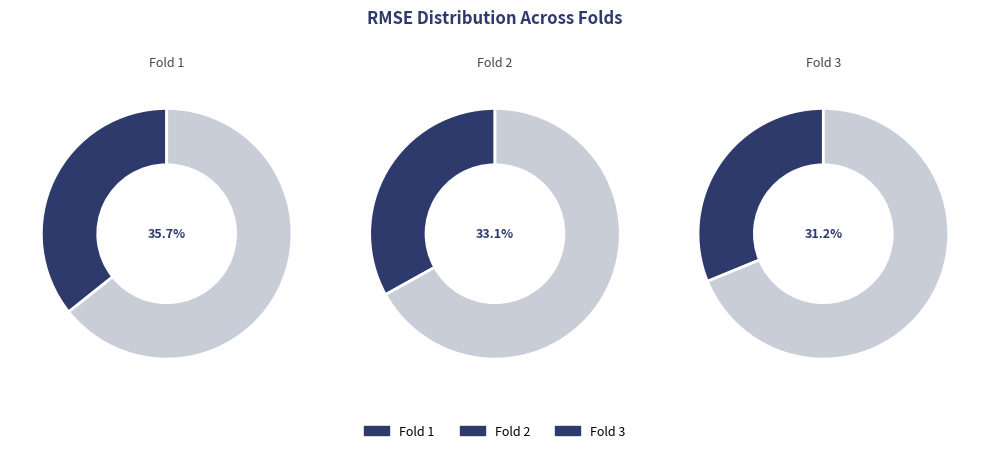

To the nearest percent, what is the combined percentage of Fold 2 and Fold 3?

64%